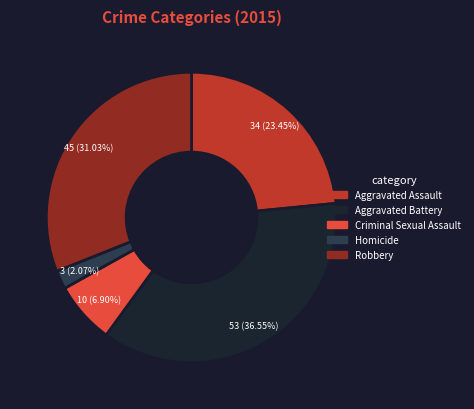

To the nearest percent, what percentage of the pie is Robbery?

31%